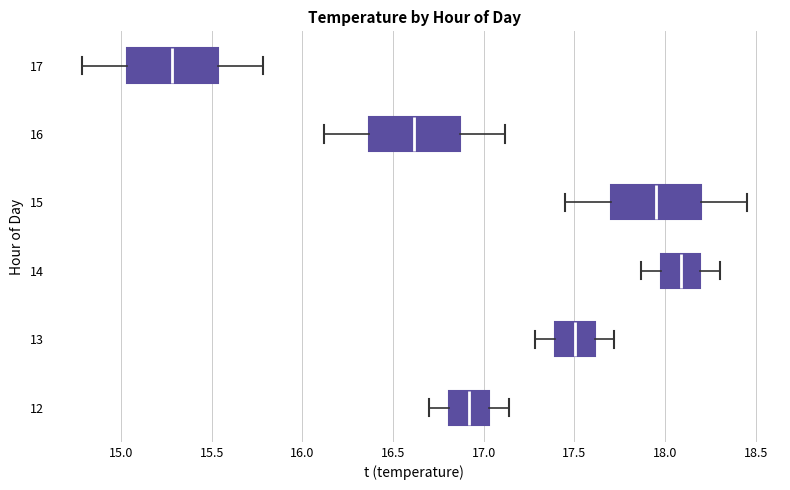

Reading bottom to top, transcribe this box plot: for each box, give where its median line is, the range the box spans, and where its two whiskers end, as read against the x-axis. The values are not printed on the chart, so give them approximately, as read against the axis.

12: median 16.90, box 16.80 to 17.05, whiskers 16.70 to 17.15
13: median 17.50, box 17.40 to 17.60, whiskers 17.30 to 17.70
14: median 18.10, box 18.00 to 18.20, whiskers 17.85 to 18.30
15: median 17.95, box 17.70 to 18.20, whiskers 17.45 to 18.45
16: median 16.60, box 16.35 to 16.85, whiskers 16.10 to 17.10
17: median 15.30, box 15.05 to 15.55, whiskers 14.80 to 15.80